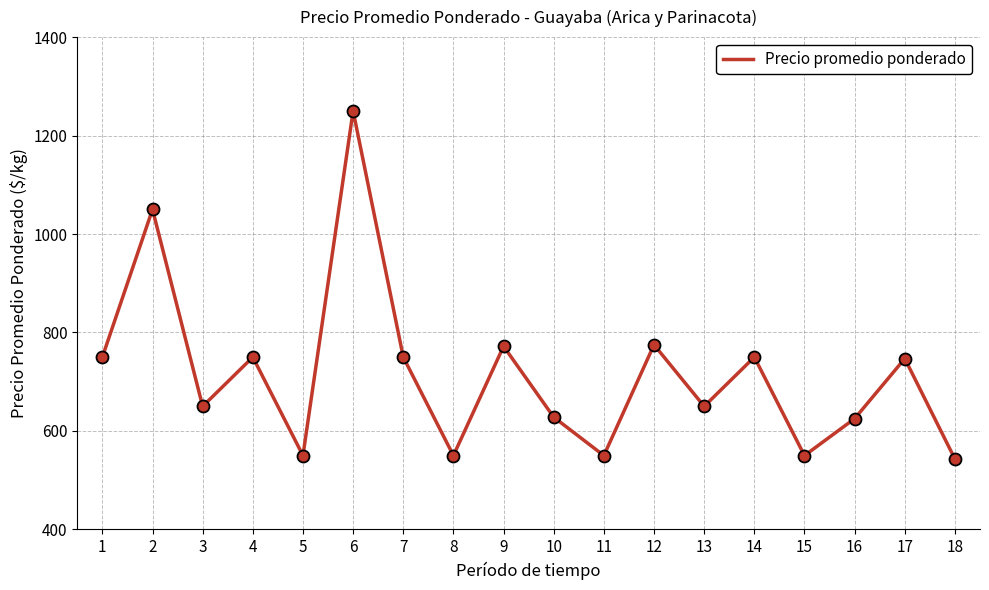

Which has a higher value, 12 or 6?

6